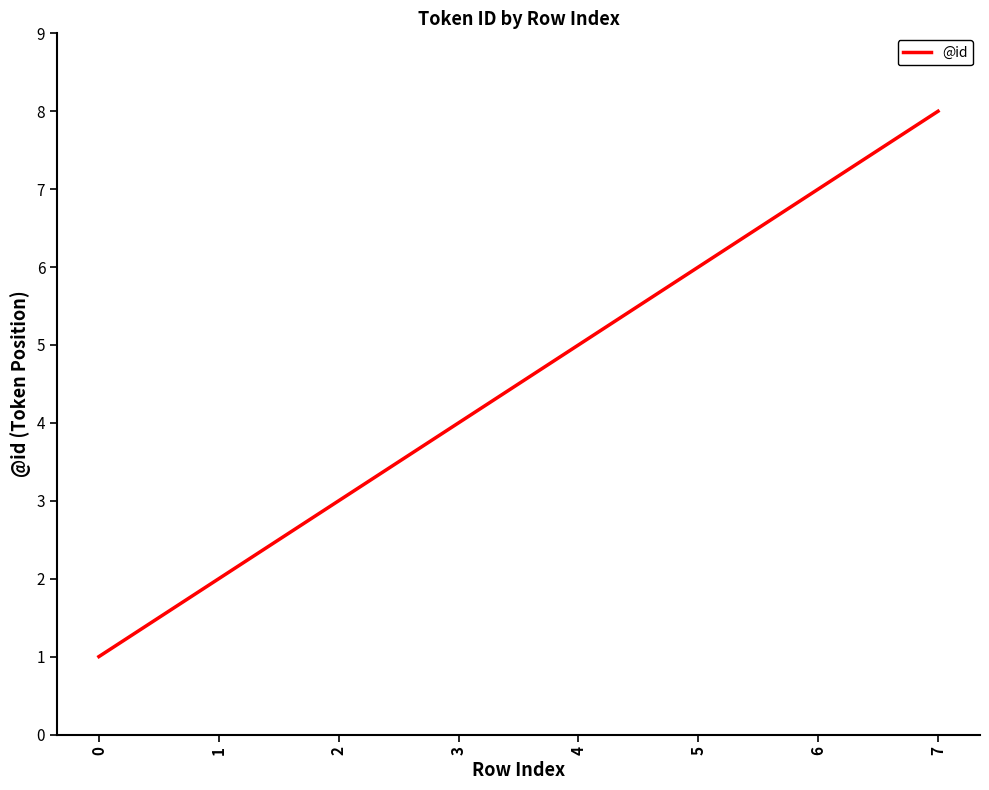

True or false: the data shows 5 at 2.

False